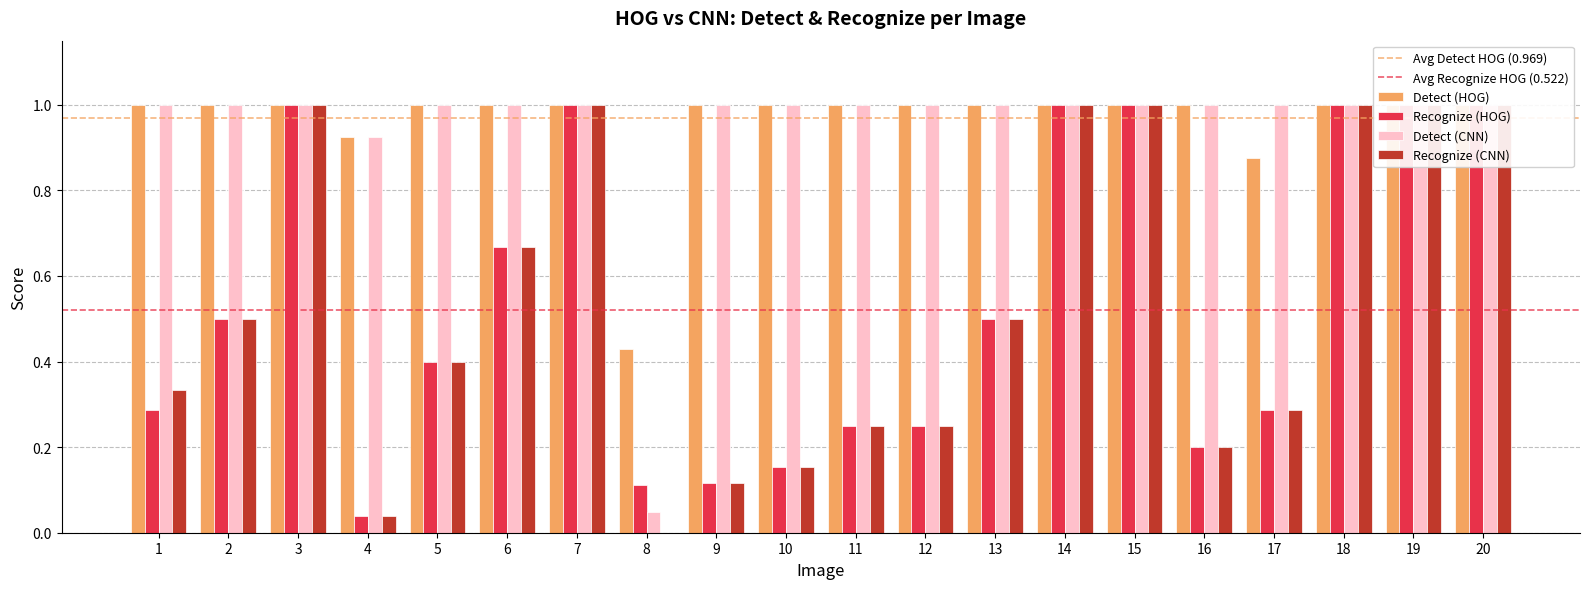

Which label corresponds to the largest value in the chart?

1